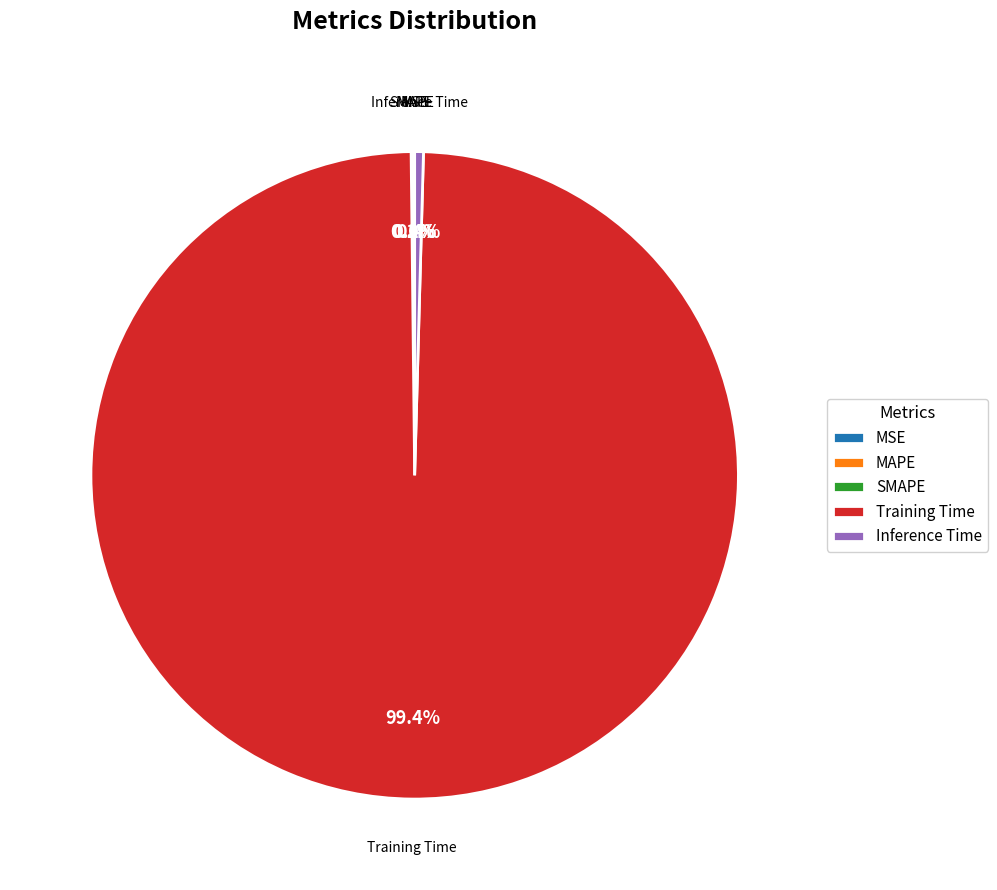

What is the largest slice in the pie chart?

Training Time